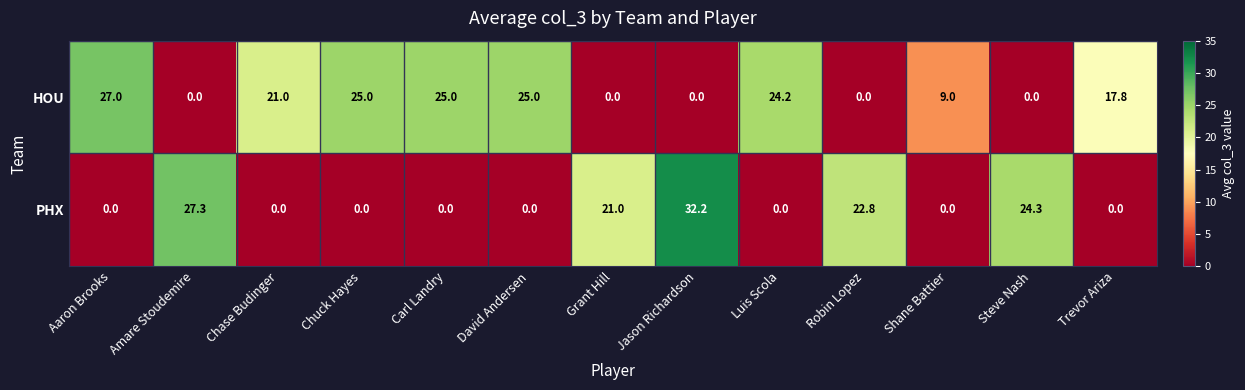

Reading right to left, list all the values displayed in this chart.

HOU: Trevor Ariza=17.8	Steve Nash=0.0	Shane Battier=9.0	Robin Lopez=0.0	Luis Scola=24.2	Jason Richardson=0.0	Grant Hill=0.0	David Andersen=25.0	Carl Landry=25.0	Chuck Hayes=25.0	Chase Budinger=21.0	Amare Stoudemire=0.0	Aaron Brooks=27.0
PHX: Trevor Ariza=0.0	Steve Nash=24.3	Shane Battier=0.0	Robin Lopez=22.8	Luis Scola=0.0	Jason Richardson=32.2	Grant Hill=21.0	David Andersen=0.0	Carl Landry=0.0	Chuck Hayes=0.0	Chase Budinger=0.0	Amare Stoudemire=27.3	Aaron Brooks=0.0